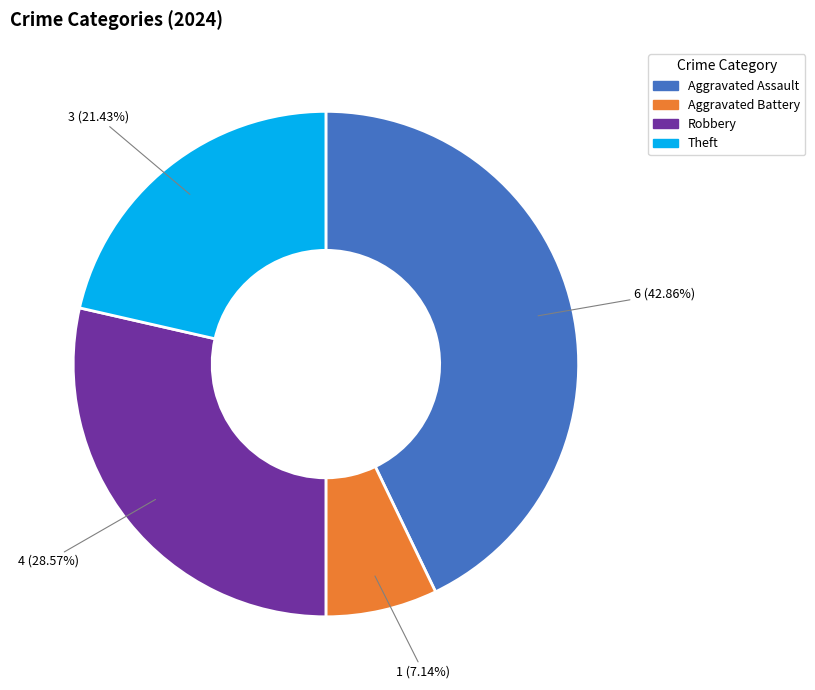

Which slice is the largest?

Aggravated Assault